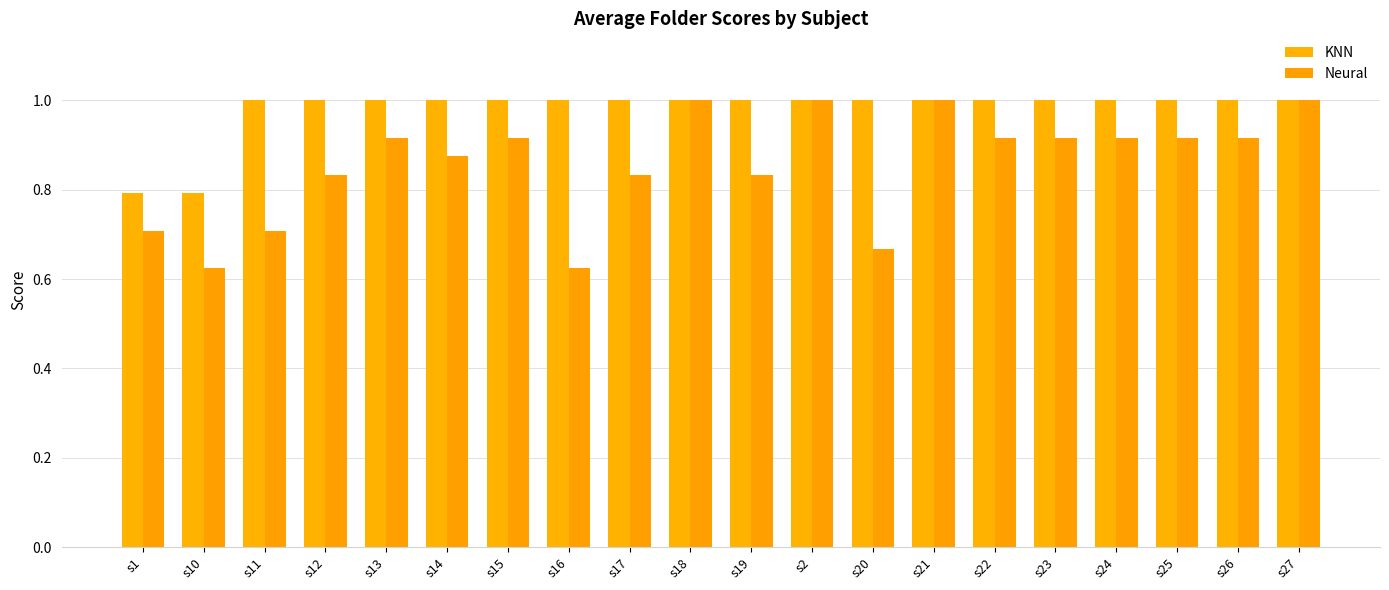

Does the chart contain stacked bars?

No